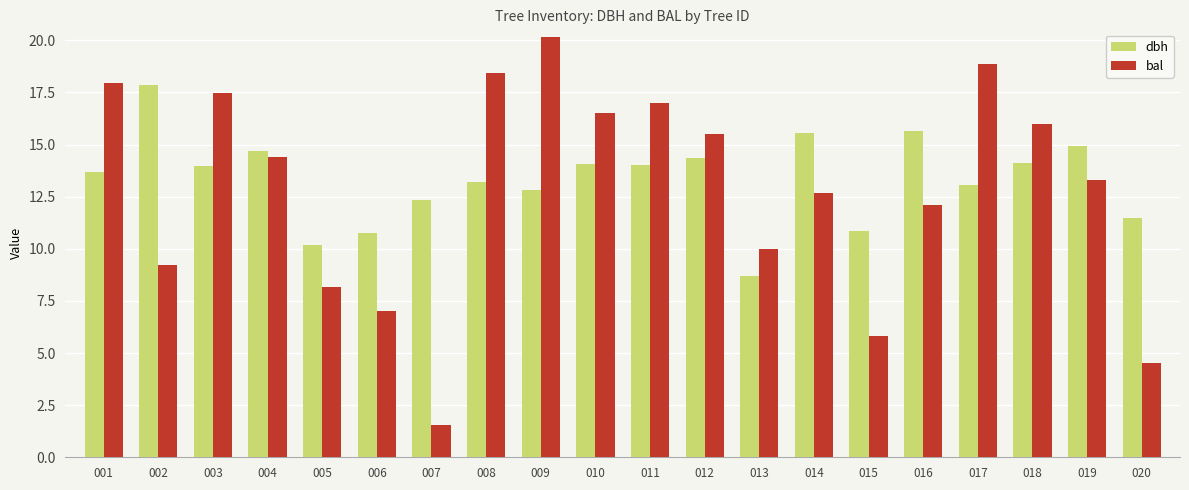

At which label does bal first exceed 14?

001